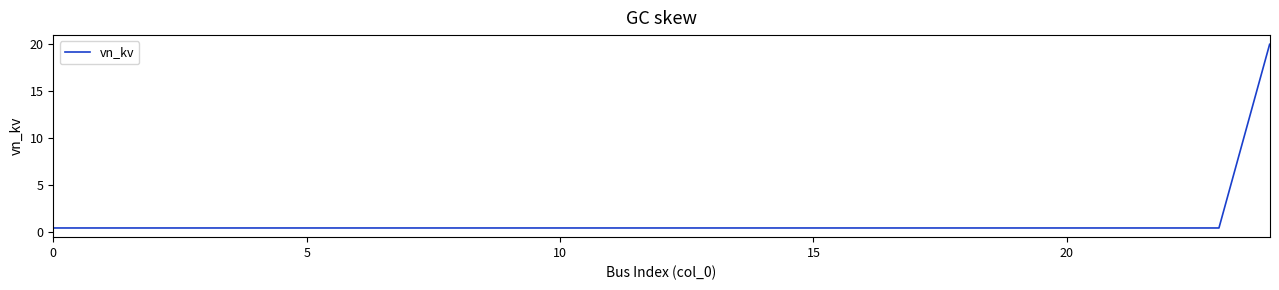

What is the difference between the maximum and minimum values?

19.6